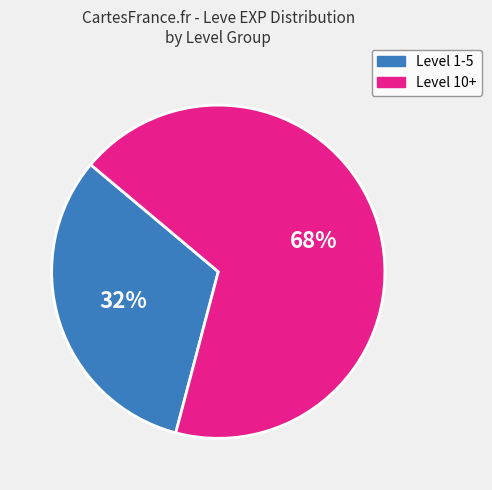

Is there any slice that represents more than half of the pie?

Yes